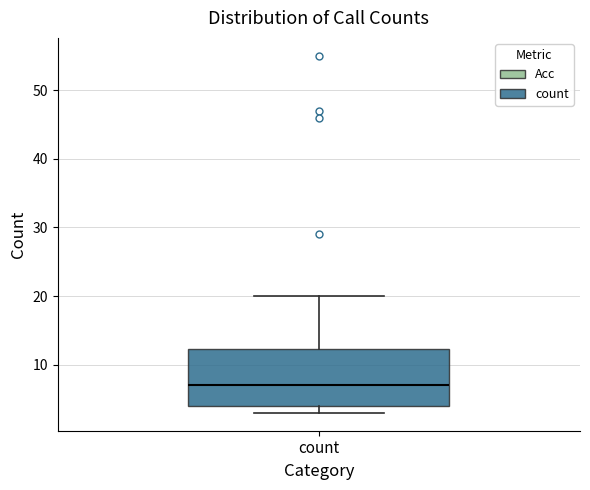

Read this box plot against the y-axis: the position of the median line, the range covered by the box, and the ends of both whiskers. The values are not printed on the chart, so give them approximately, as read against the axis.

median 7, box 4 to 12, whiskers 3 to 20